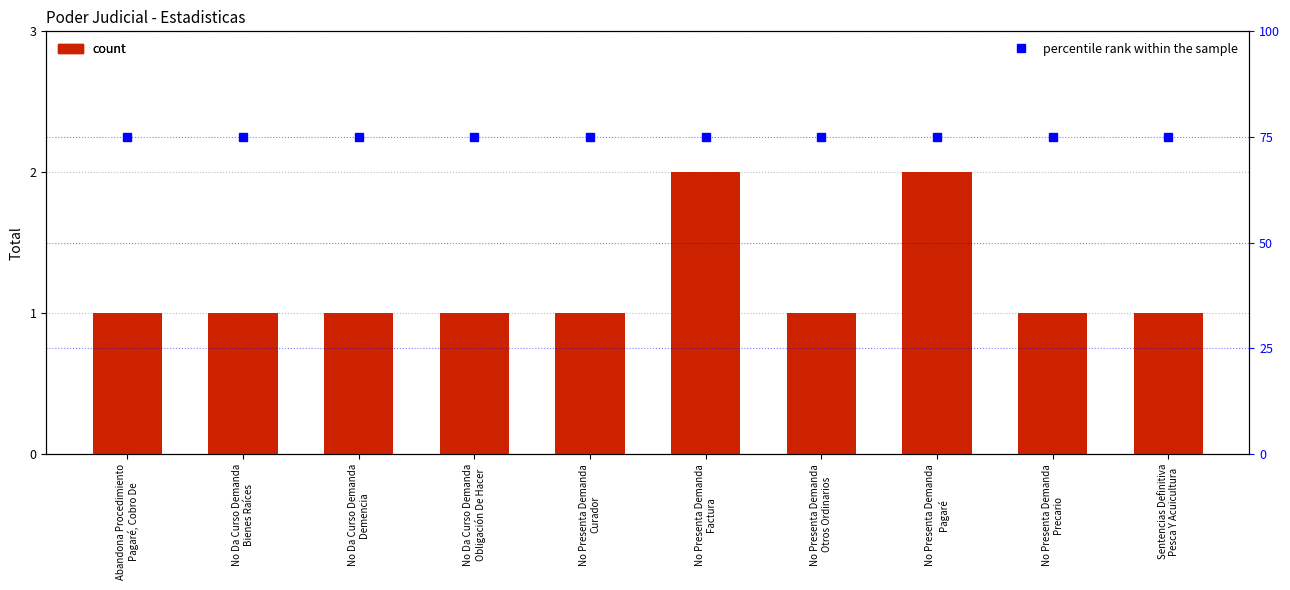

Rank the series by their maximum value, from lowest to highest.

Total, percentile rank within the sample